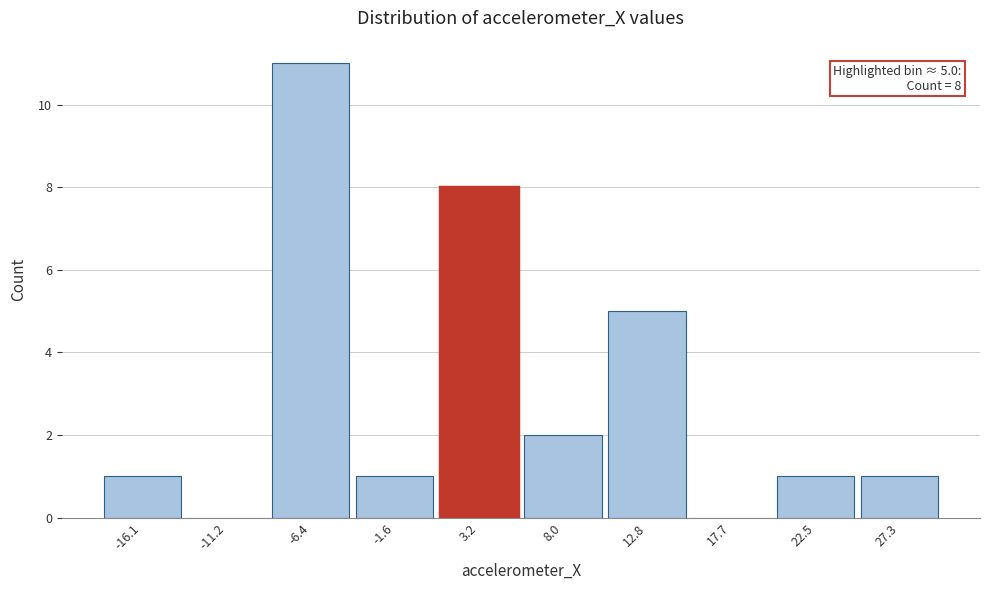

Reading left to right, transcribe all the data shown in this chart.

-16.1=1	-11.2=0	-6.4=11	-1.6=1	3.2=8	8.0=2	12.8=5	17.7=0	22.5=1	27.3=1